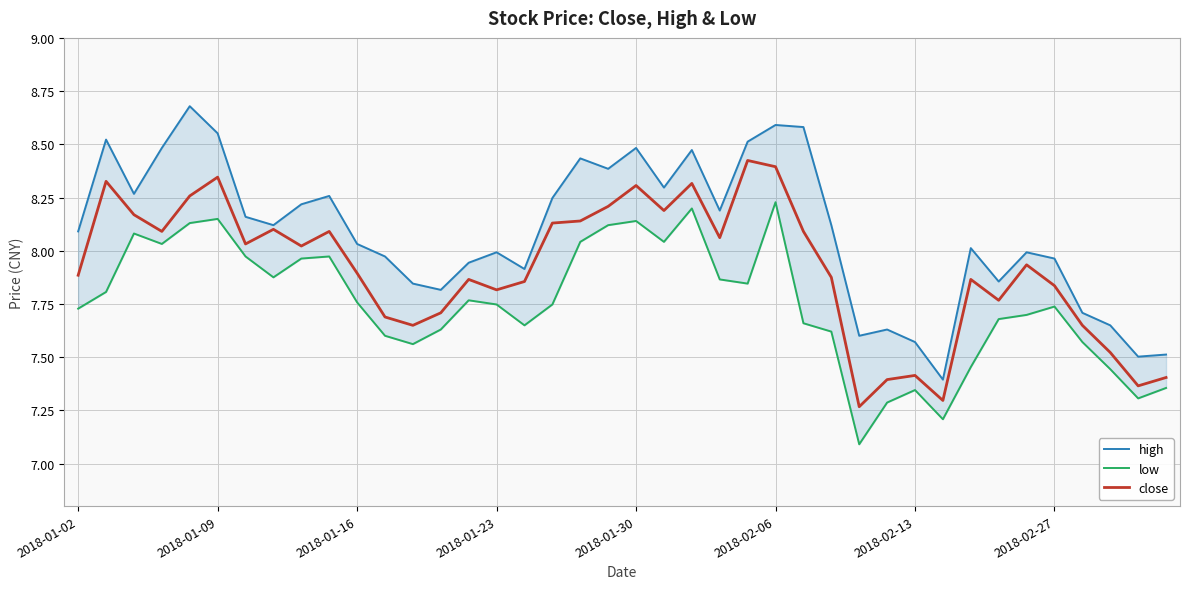

What is the approximate value of high at 2018-01-30?

8.5